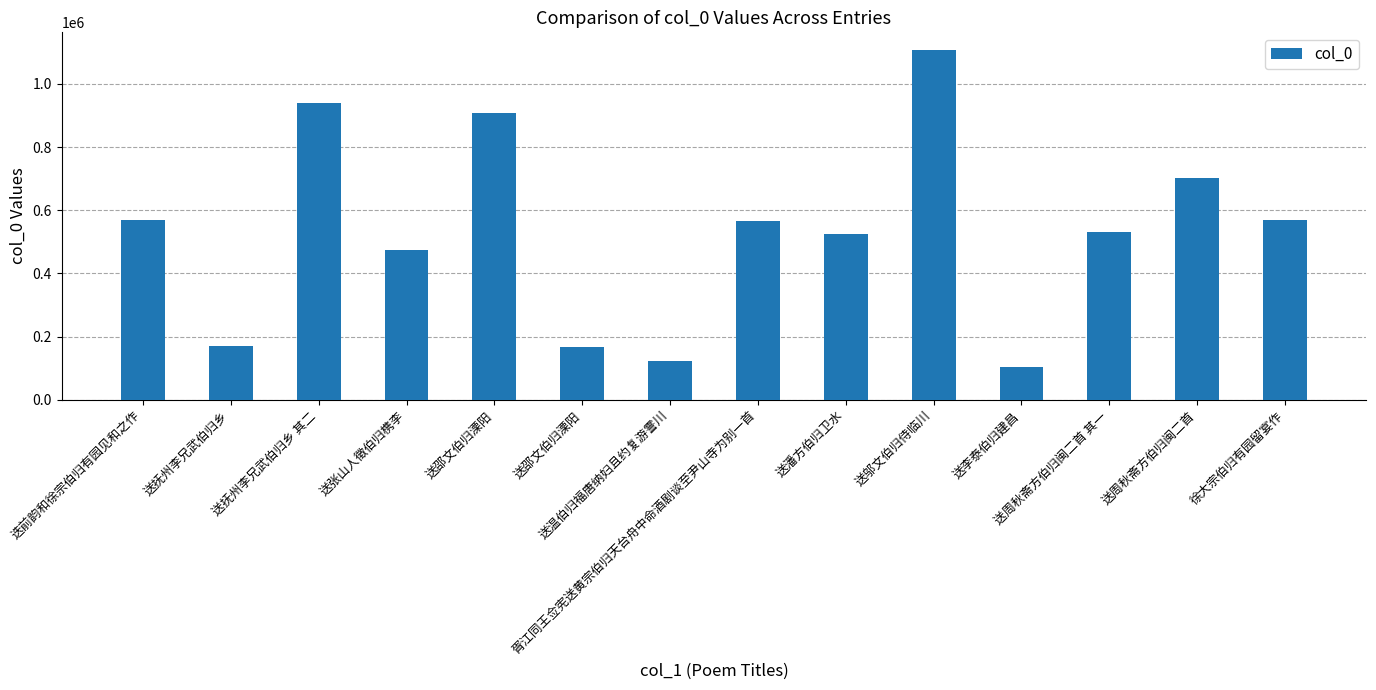

How many bars are there in total?

14